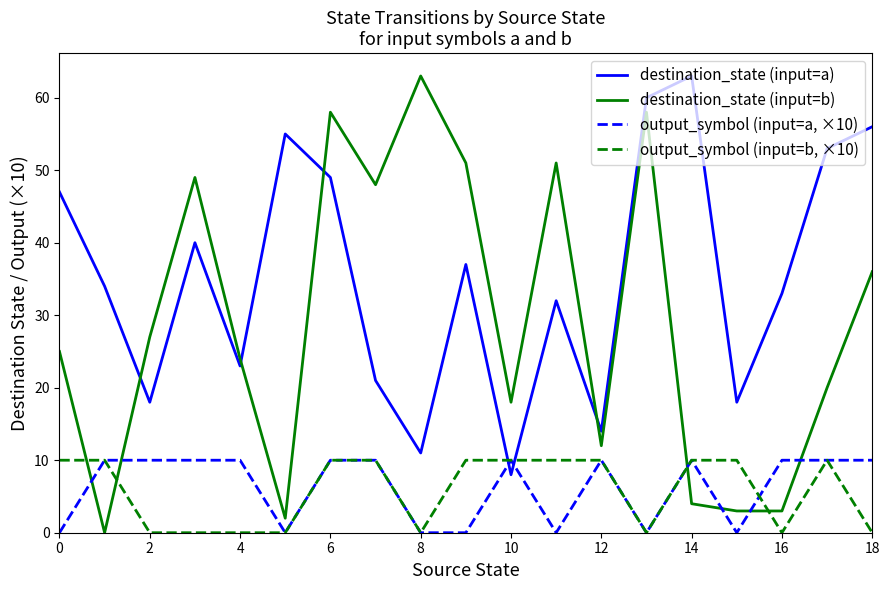

Which series ends up on top after the final intersection of output_symbol (input=a, ×10) and destination_state (input=b)?

destination_state (input=b)